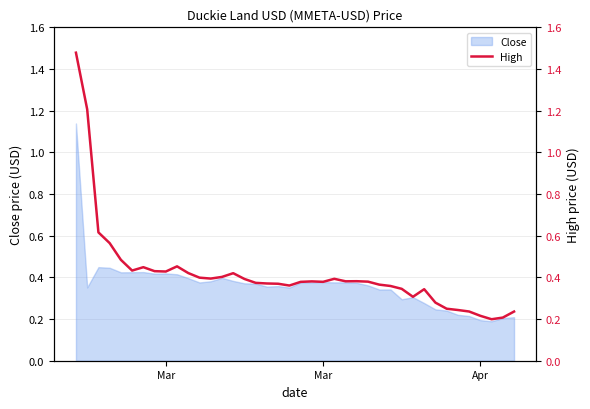

What is the greatest value displayed?

1.5